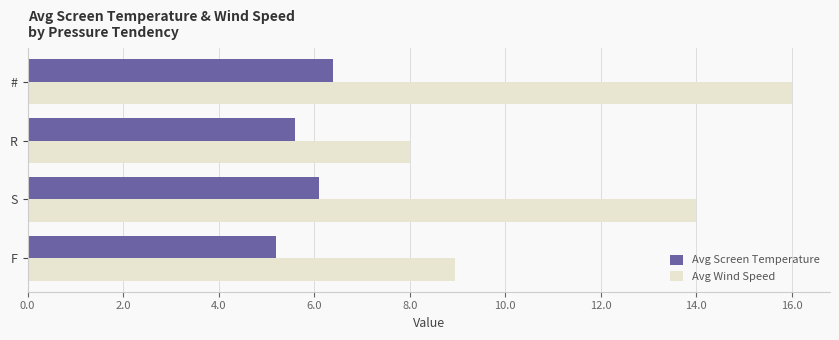

At which category is the sum across all series the highest?

#